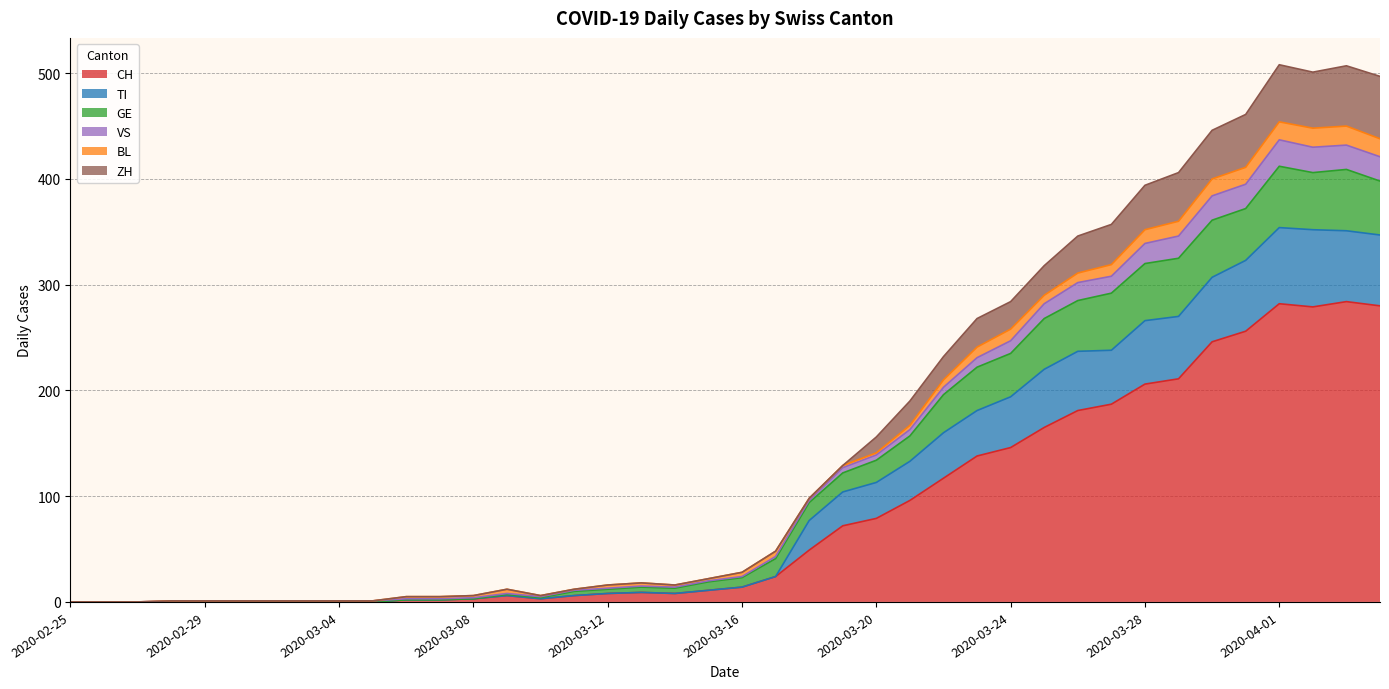

What is the highest value of the CH series?

284